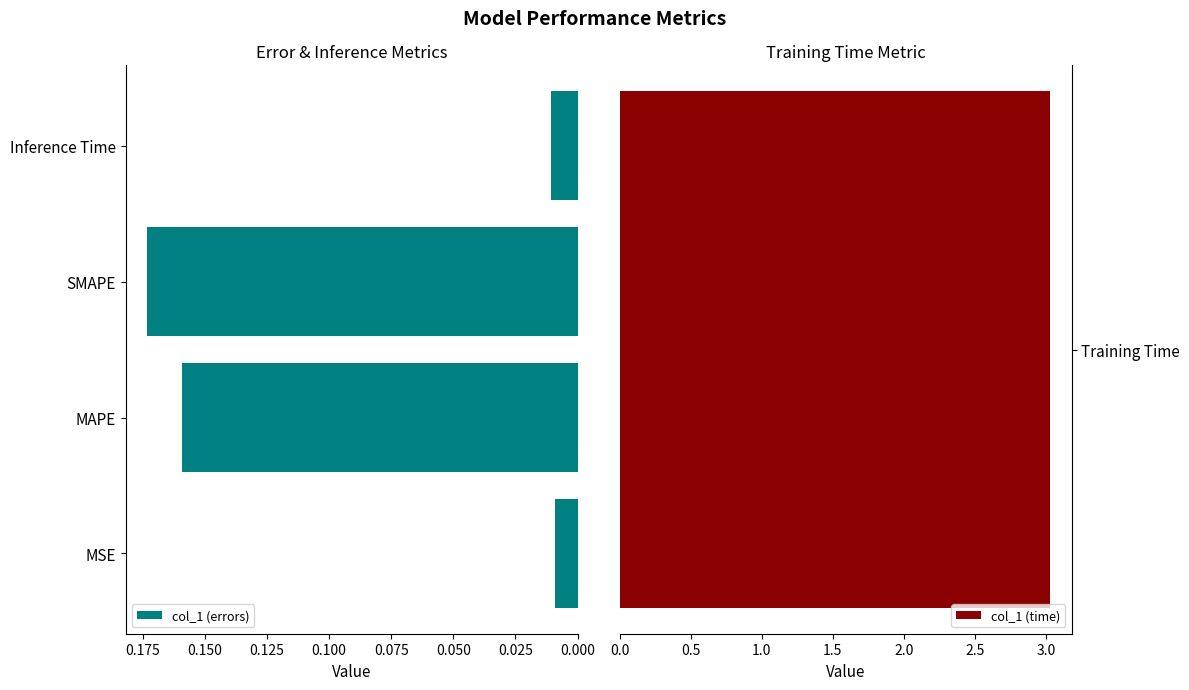

The value of col_1 (errors) at SMAPE is 0.3. True or false?

False